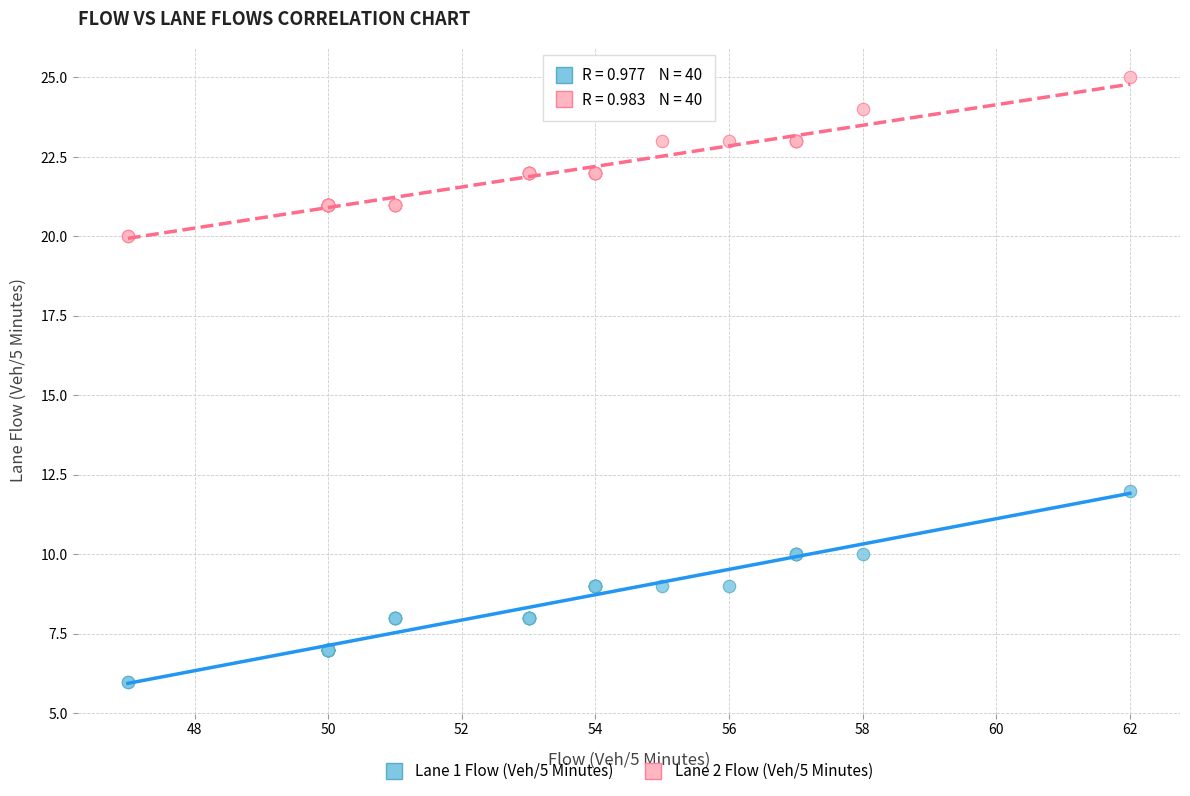

Across all series, what Y value is closest to 15?

12